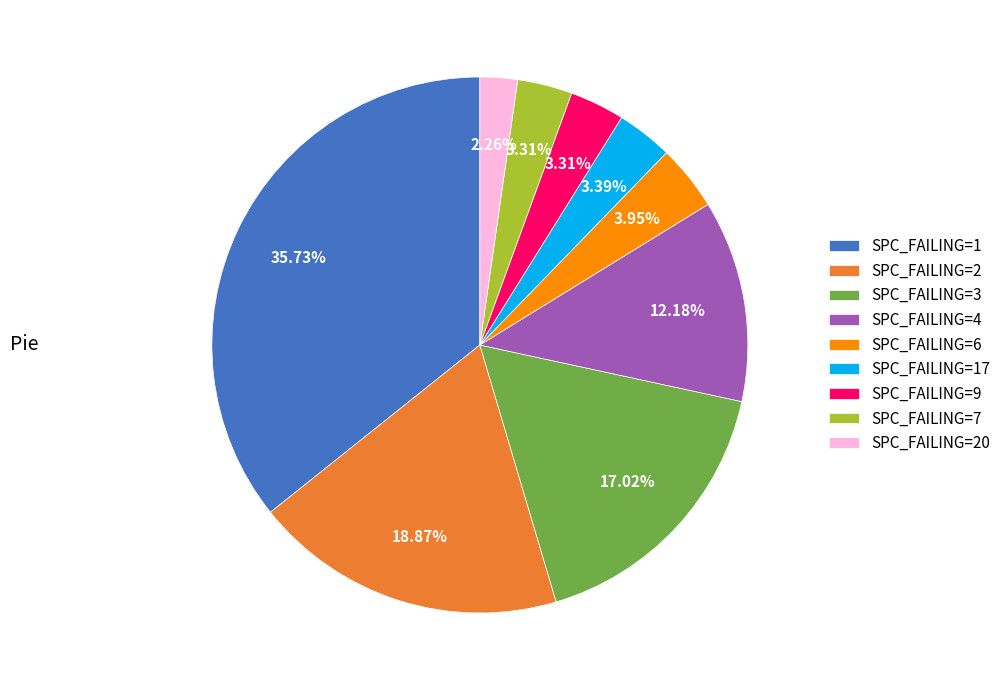

Is SPC_FAILING=4 the majority of the pie?

No